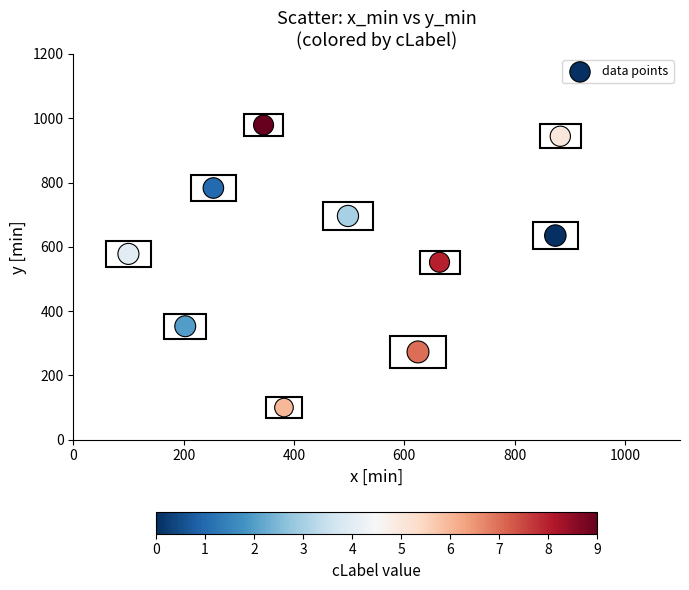

What is the average X value?

483